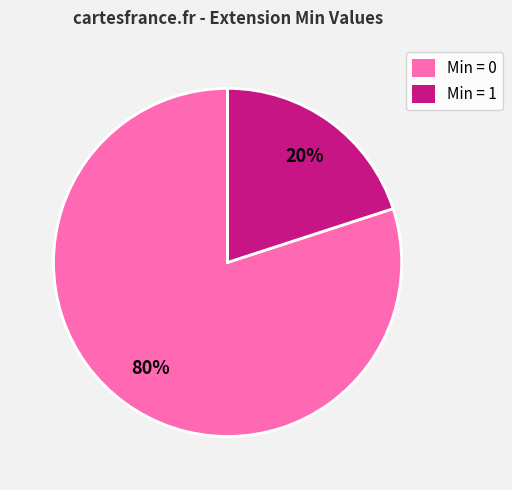

Is there any slice that represents more than half of the pie?

Yes